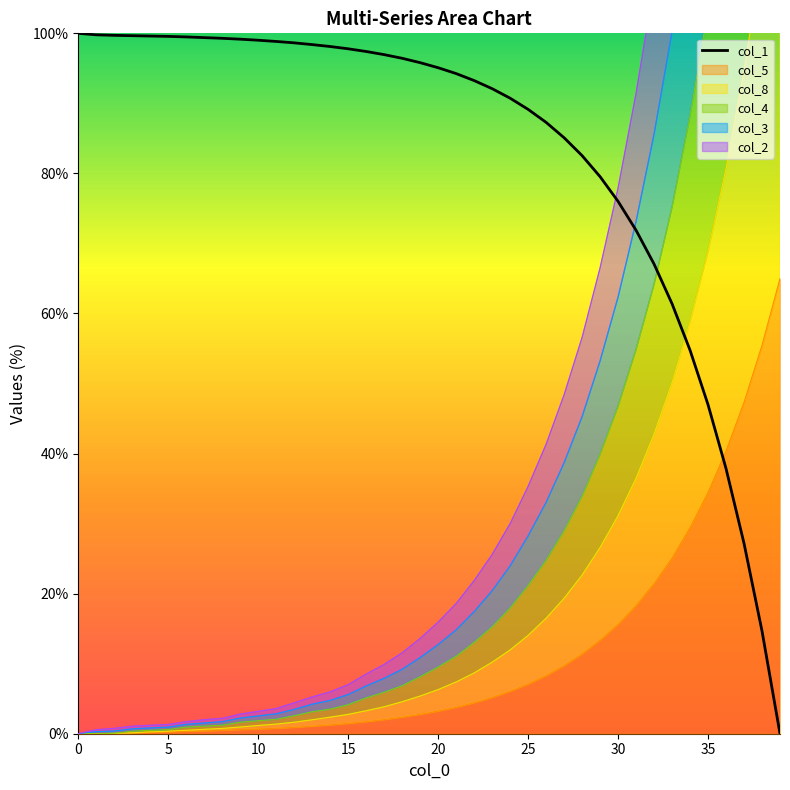

What is the label of the 25th point from the right?

15